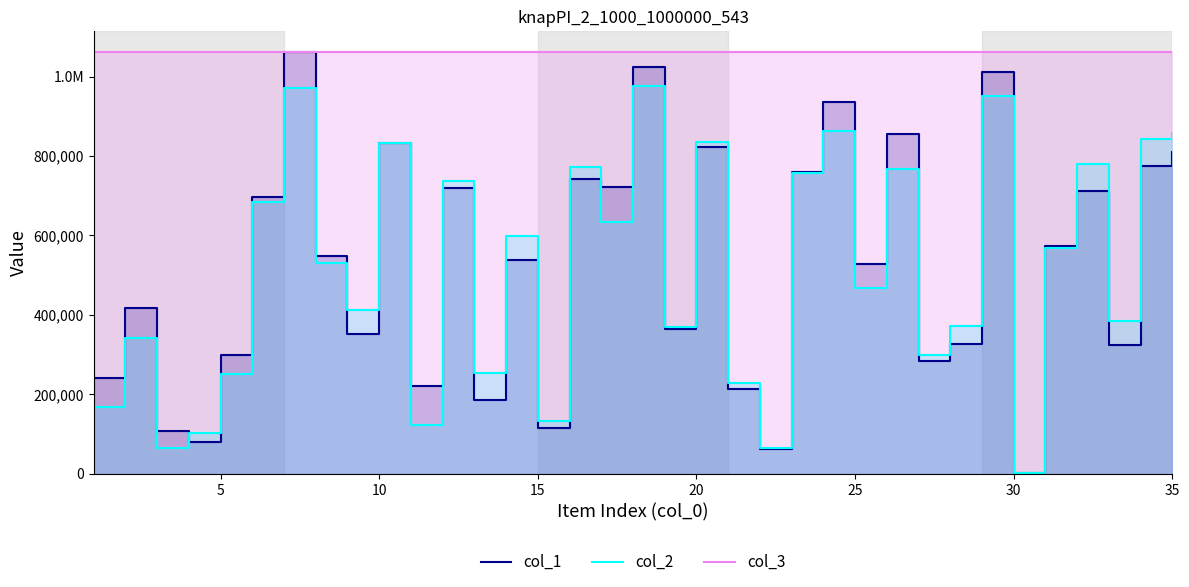

What is the sum of the col_2 values at 10 and 30?

1034356